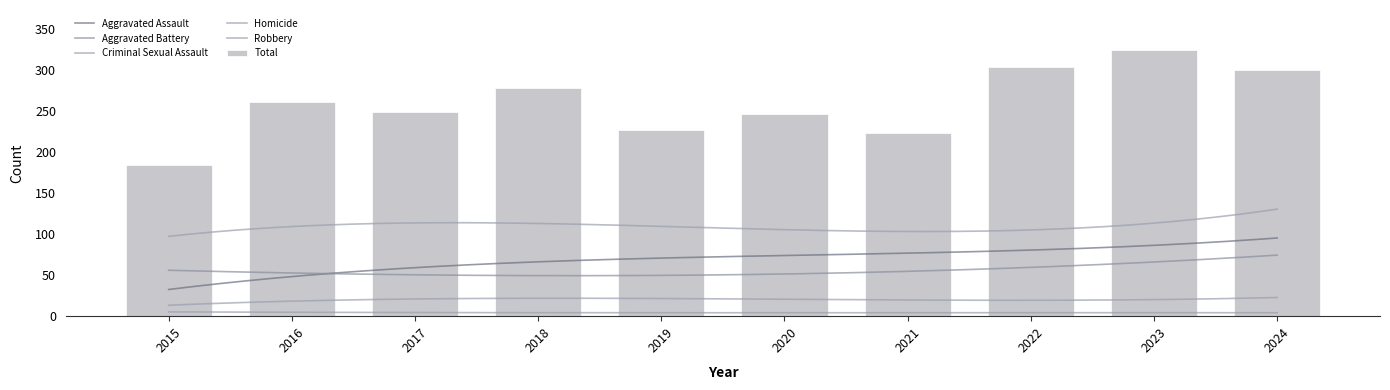

What are all the series names shown in the legend?

Aggravated Assault, Aggravated Battery, Criminal Sexual Assault, Homicide, Robbery, Total